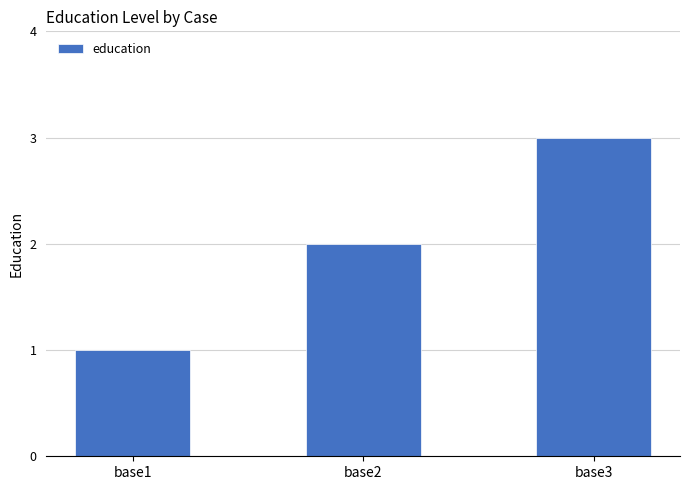

What is the average value?

2